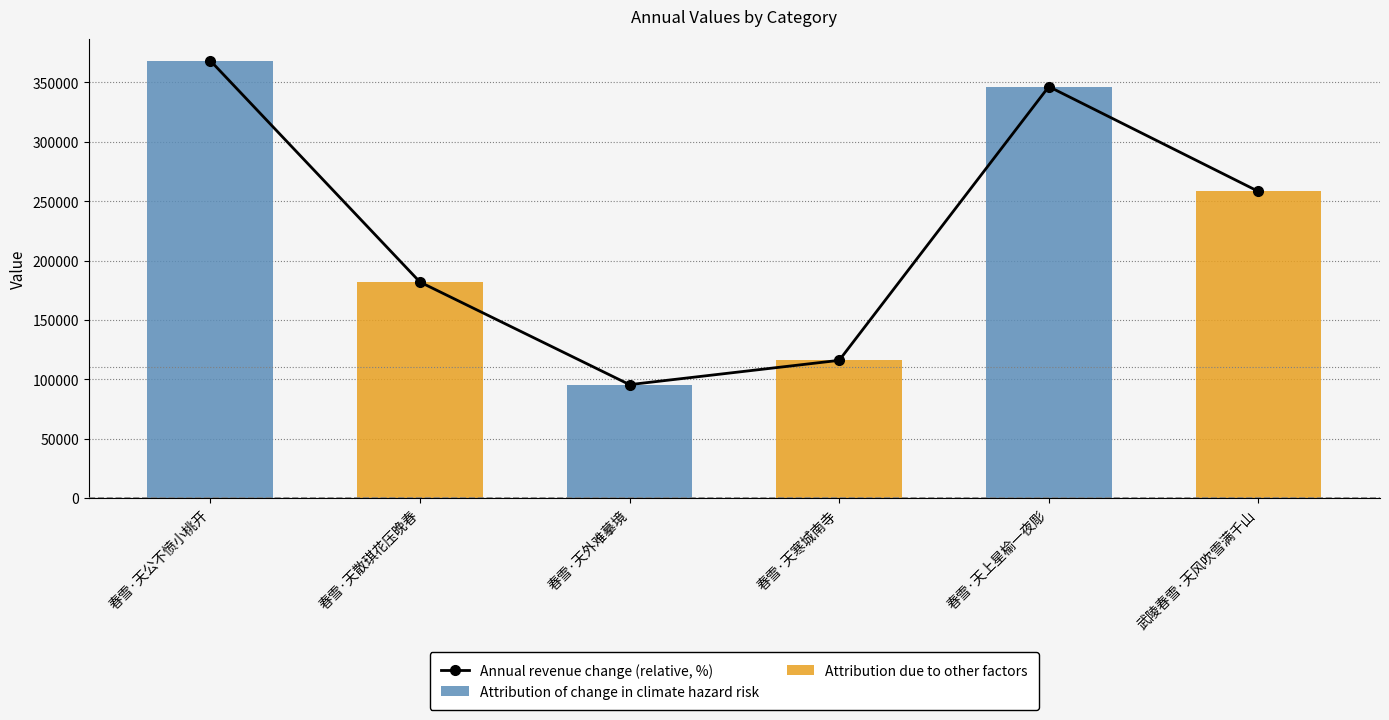

How many data points are above 258255?

2